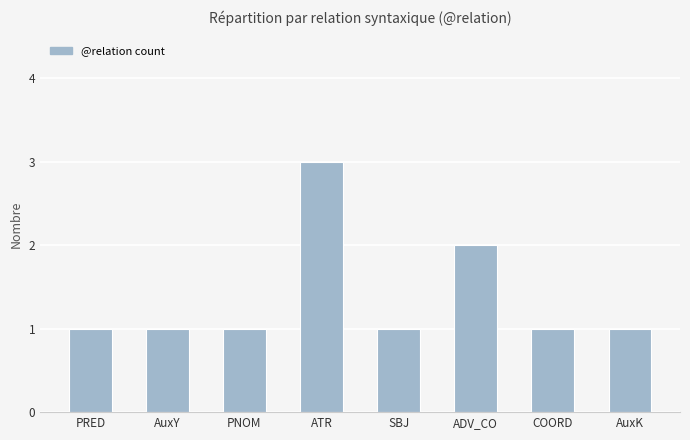

Which label corresponds to the largest value in the chart?

ATR